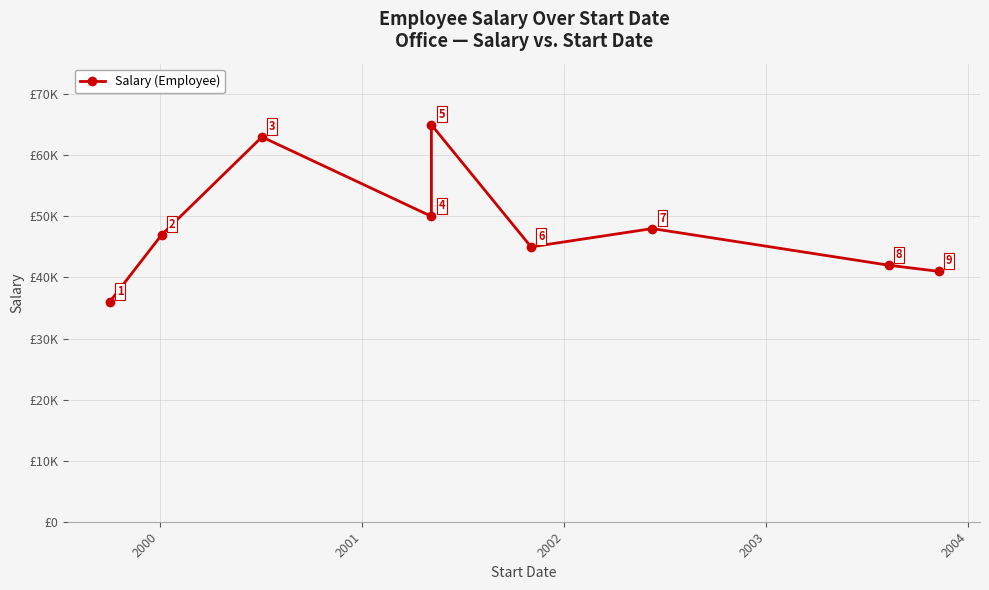

Is it true that the value at 2002 is 66259?

False